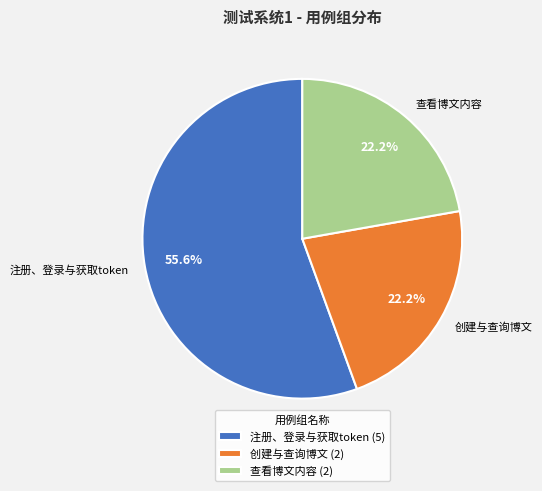

The 查看博文内容 slice represents 22% of the pie. True or false?

True